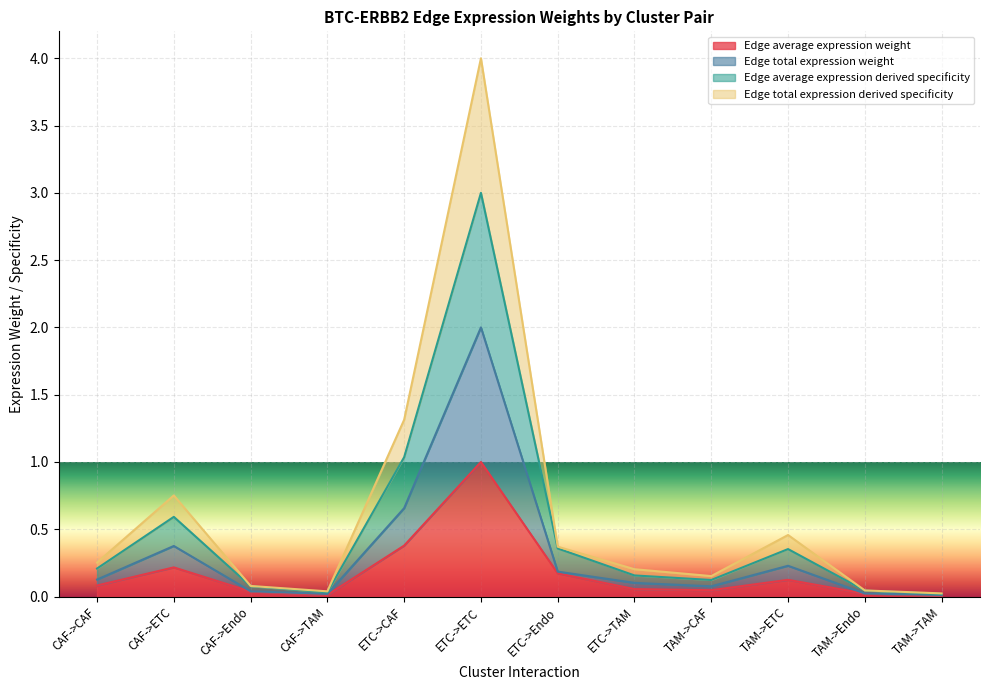

True or false: Edge average expression weight and Edge average expression derived specificity intersect in this chart.

False